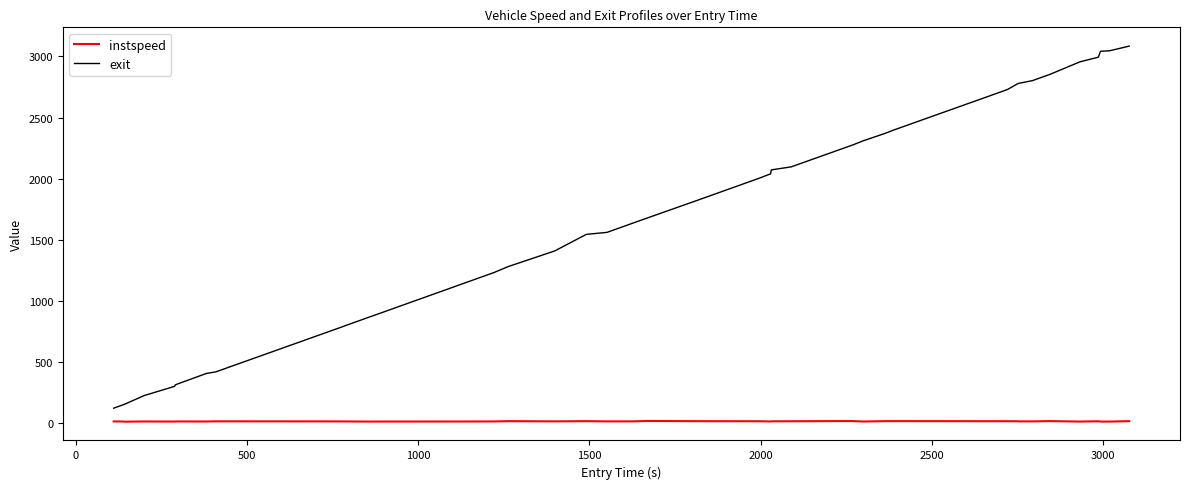

What is the highest value of the exit series?

3084.7